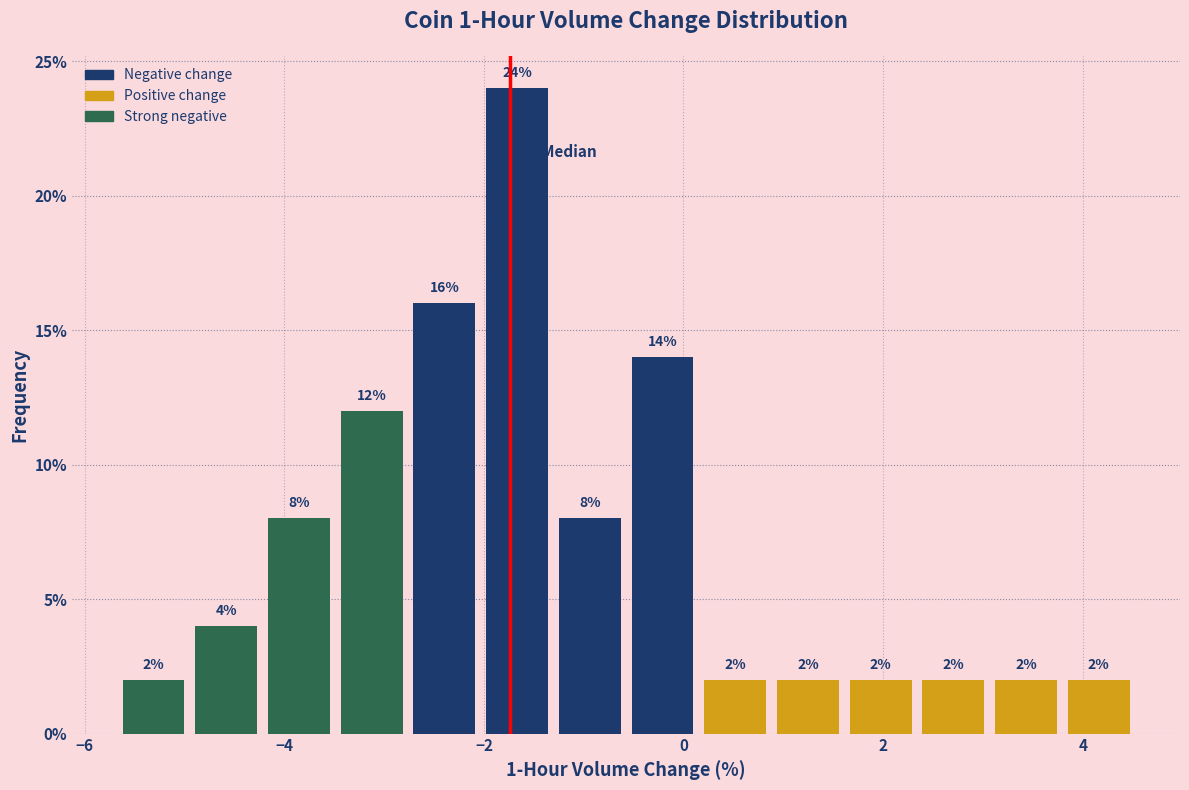

Around what value on the x-axis is the tallest bar? Give the approximate position of its centre, as read against the axis.

-1.6